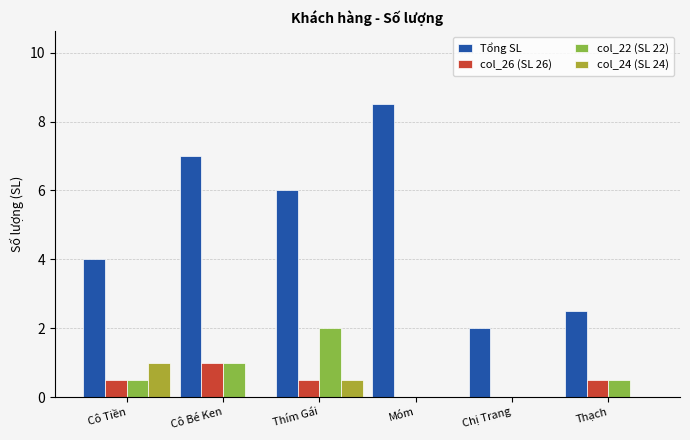

Which series changed the most between Cô Bé Ken and Thạch?

Tổng SL